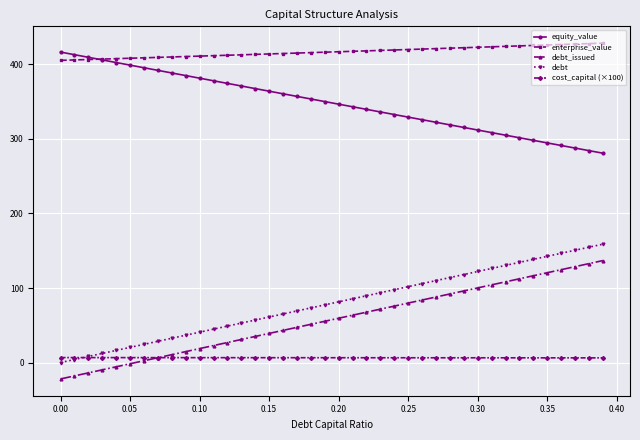

Which series has the largest total across all categories?

enterprise_value